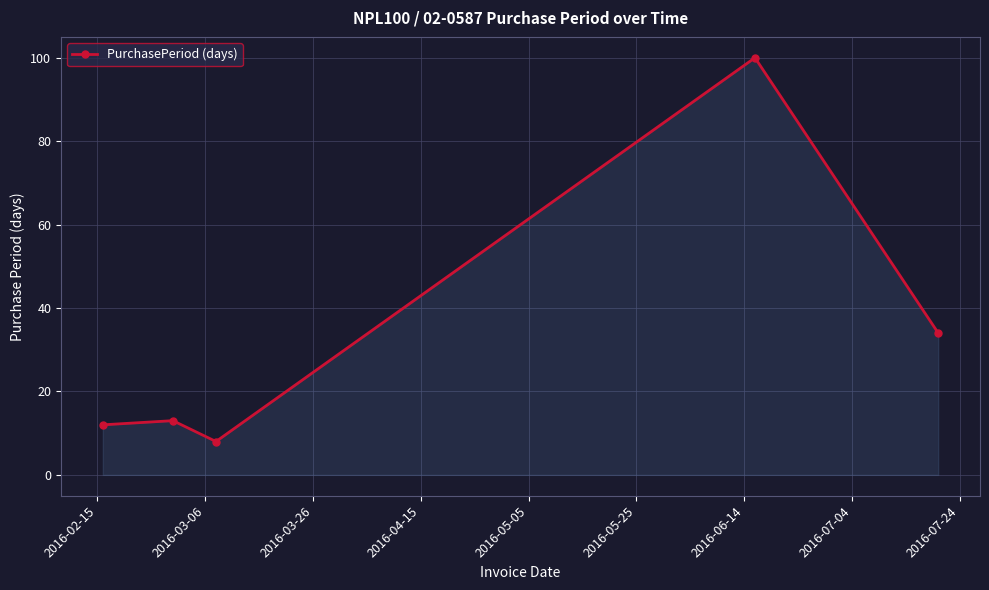

What is the value of the 2nd point from the left?

13